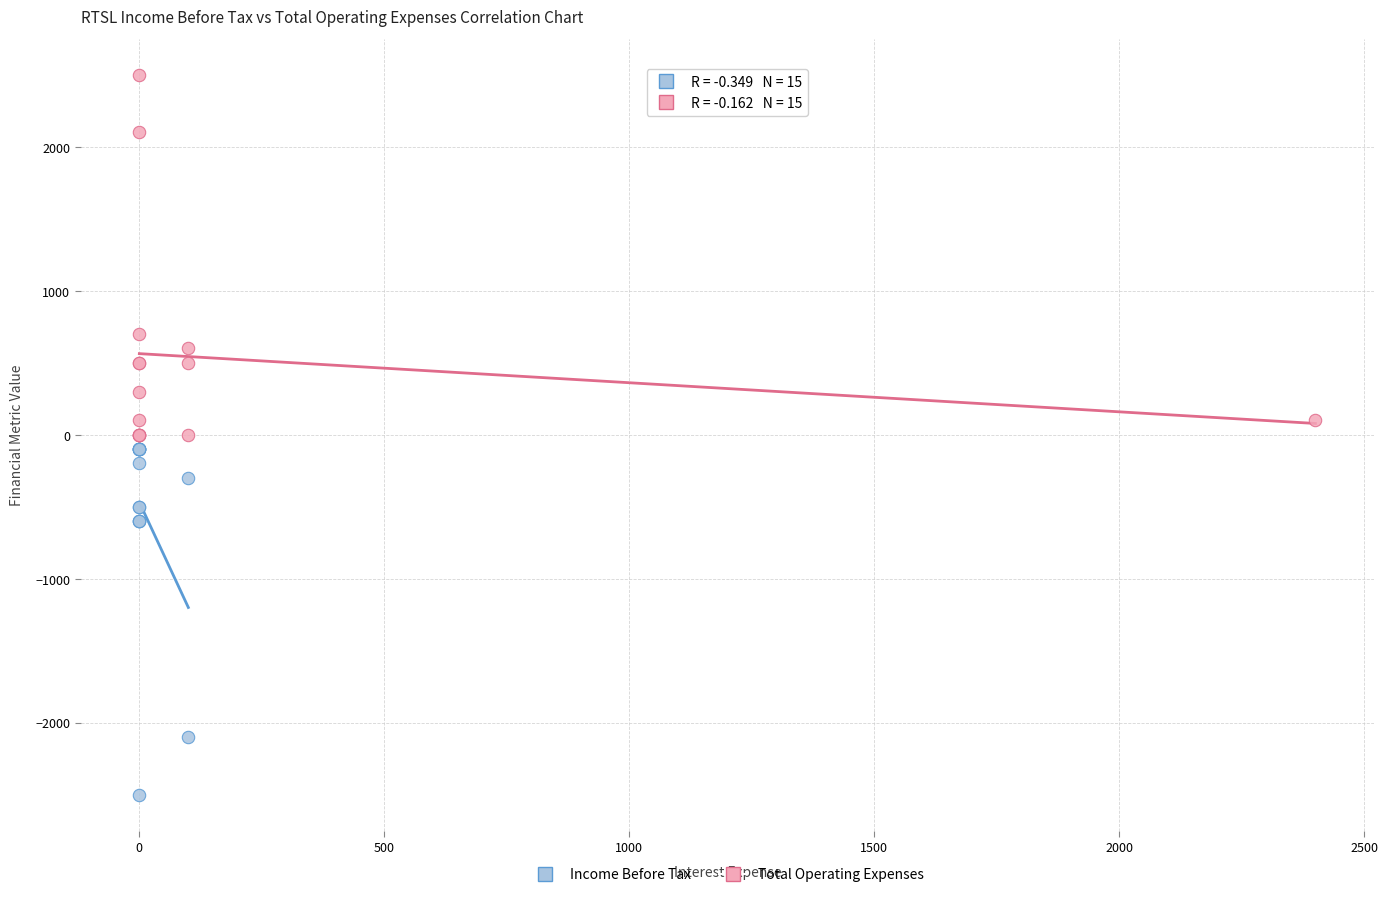

Which series reaches the maximum Y coordinate?

Total Operating Expenses